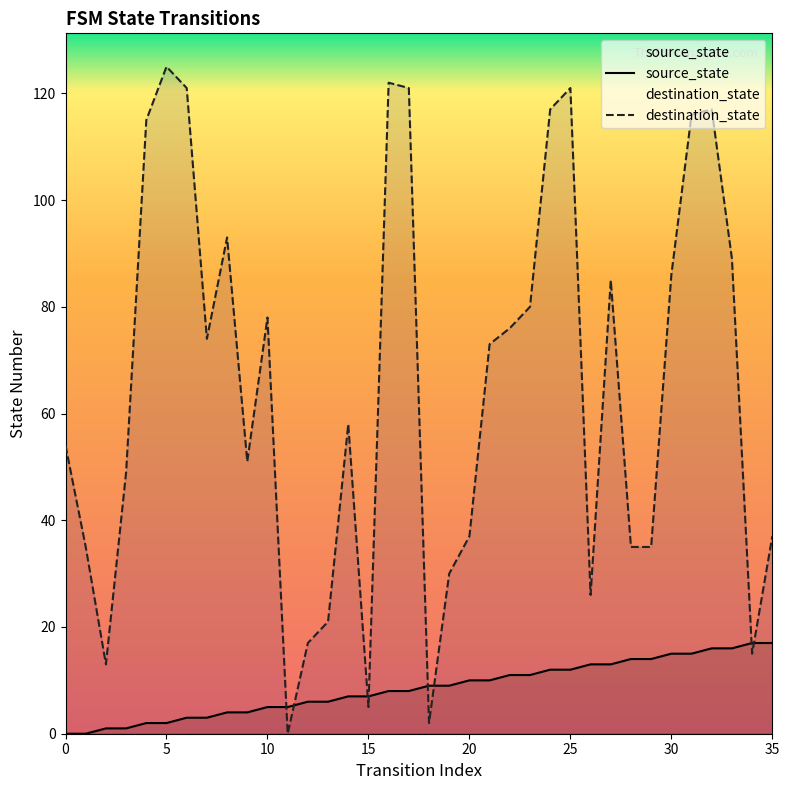

Which category has the highest value in the destination_state series?

5